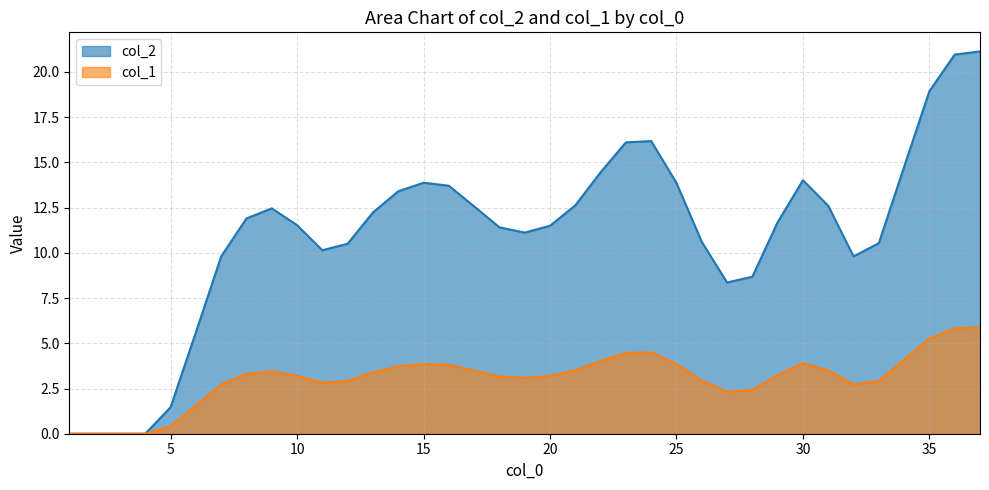

Which series has the largest total across all categories?

col_2